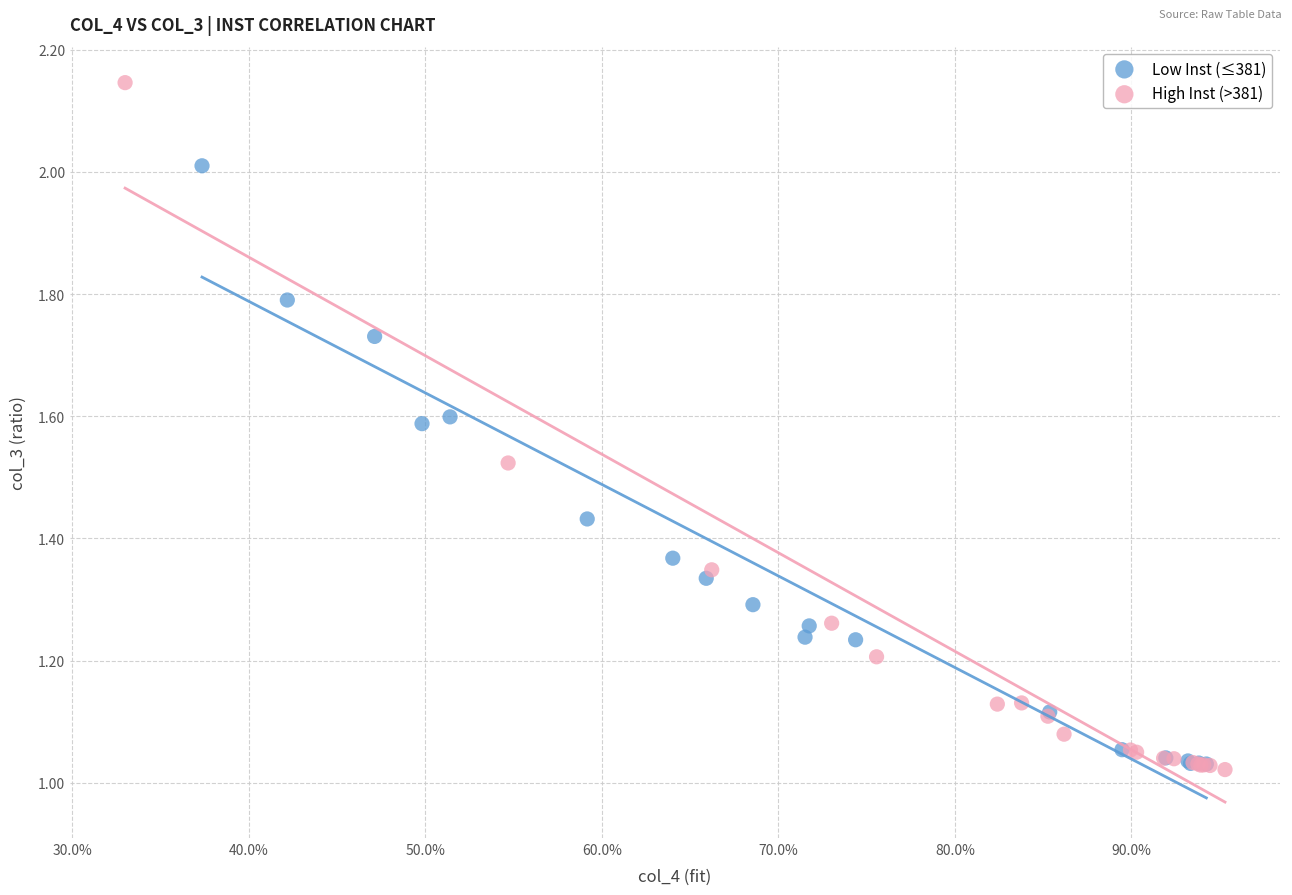

Which series has the widest spread of Y values?

High Inst (>381)